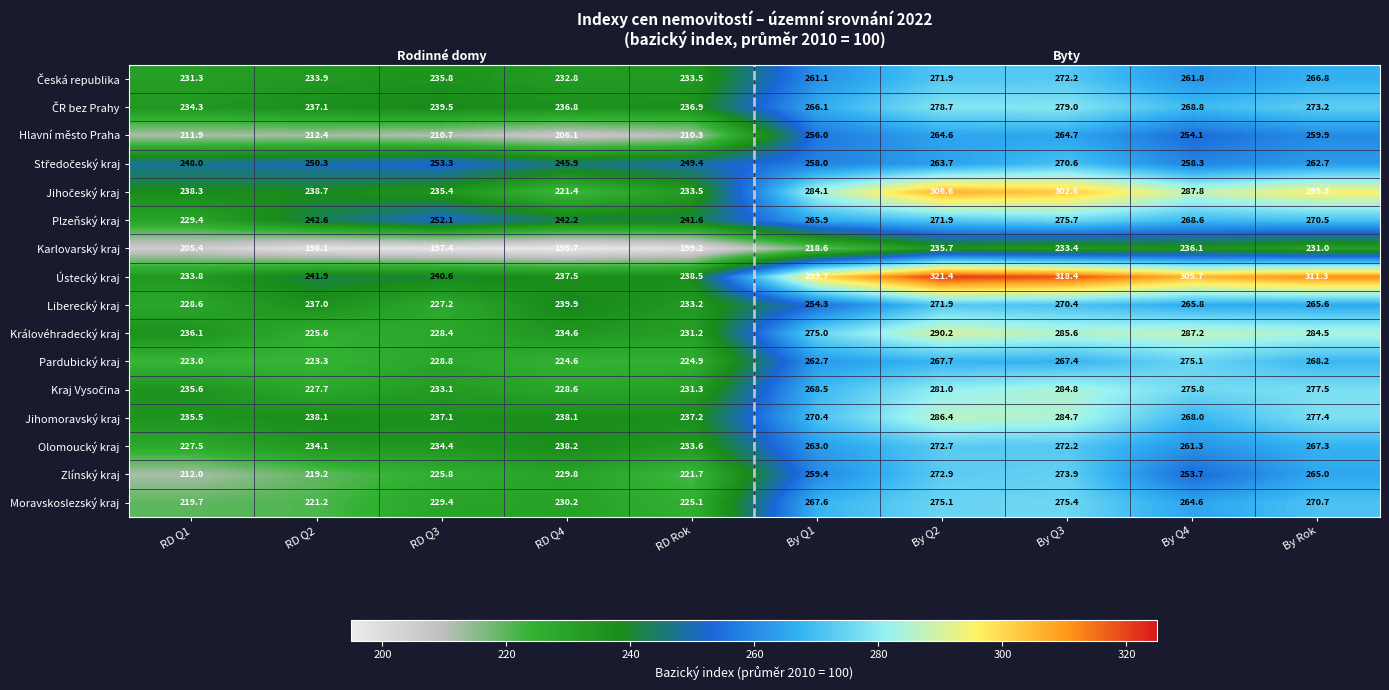

Read the Jihomoravský kraj value at RD Q2.

238.1